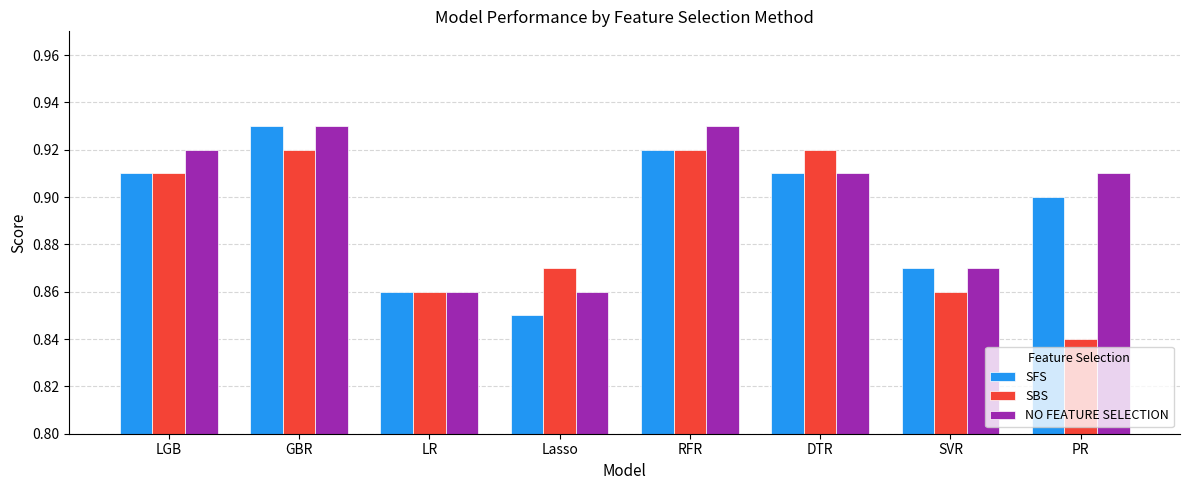

What is the label of the 1st bar from the right?

PR